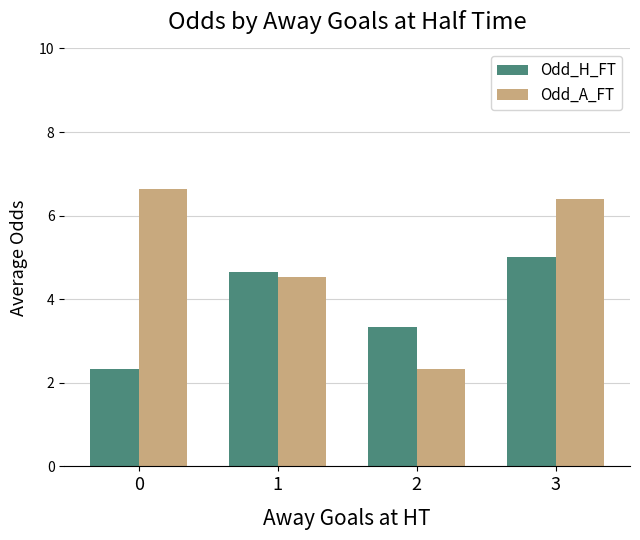

What is the approximate value of Odd_H_FT at 1?

4.7